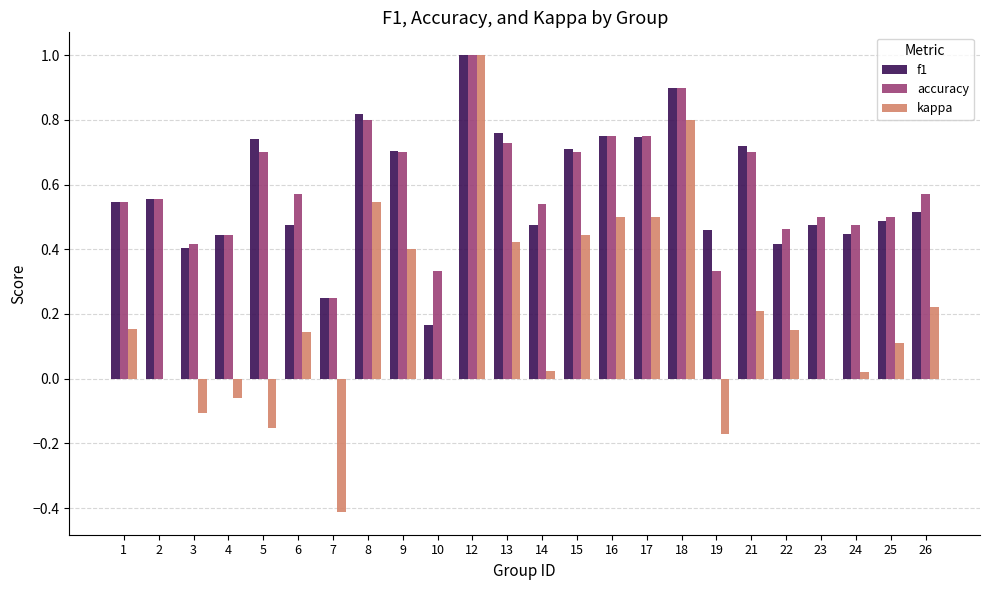

What is the sum of all f1 values?

14.0